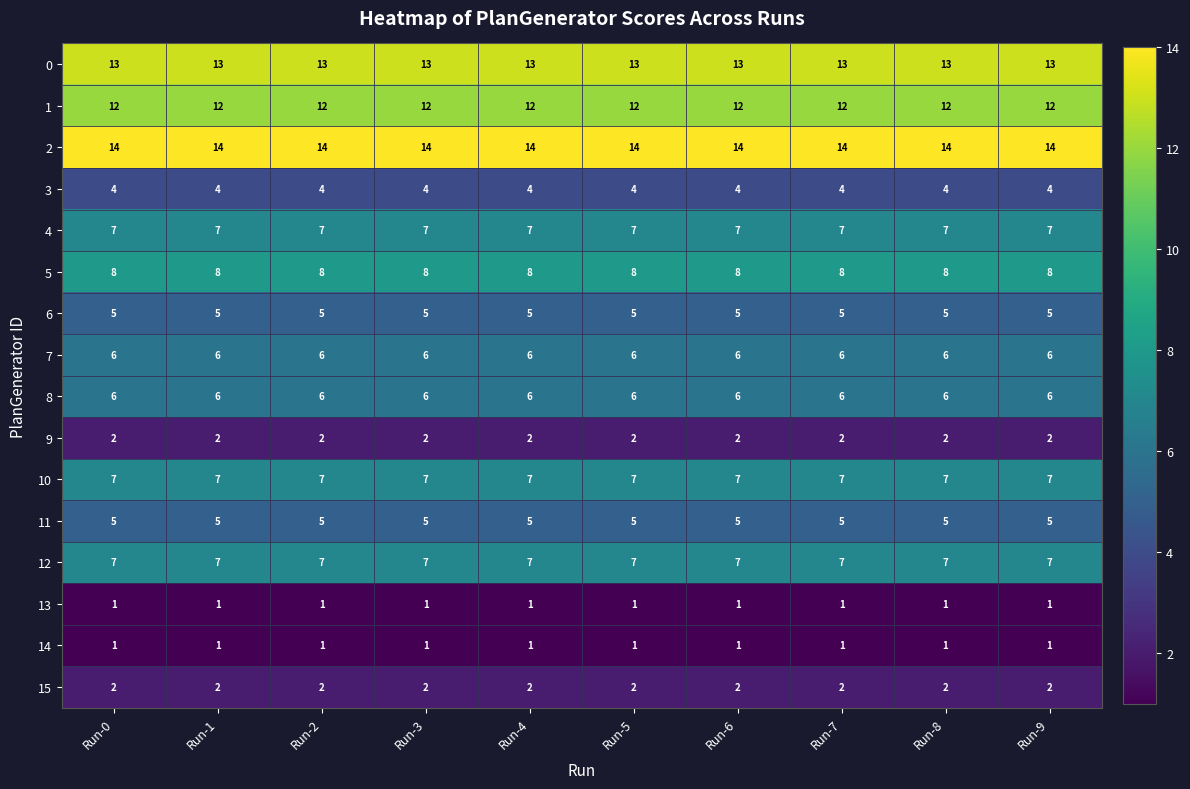

What is the greatest value displayed?

14